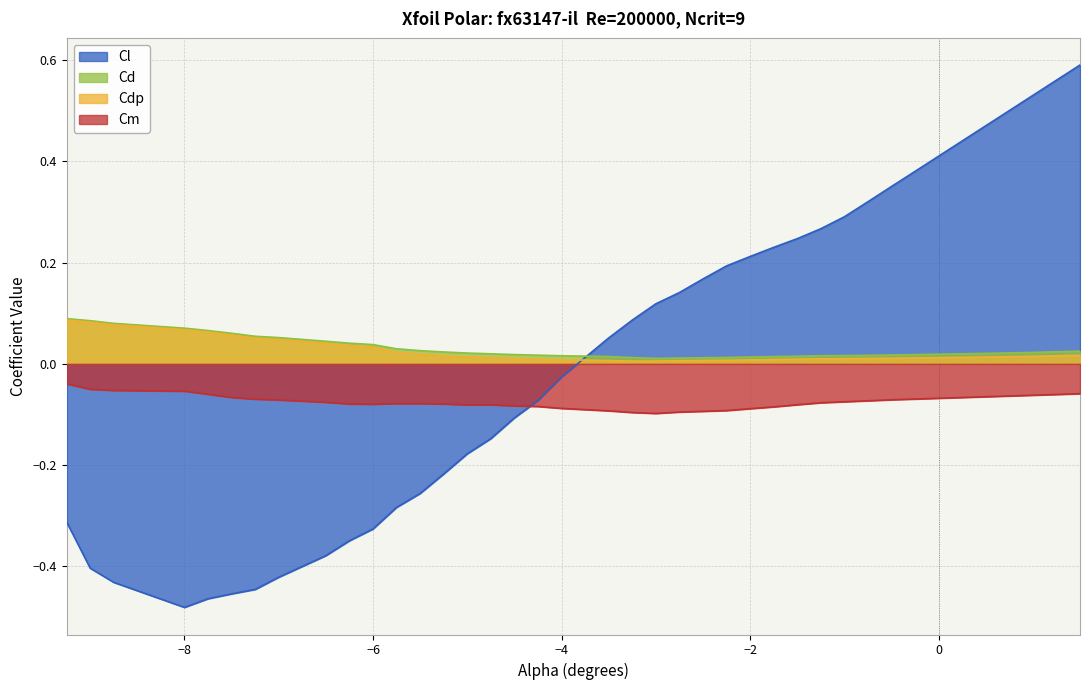

How many values in Cl are below zero?

19